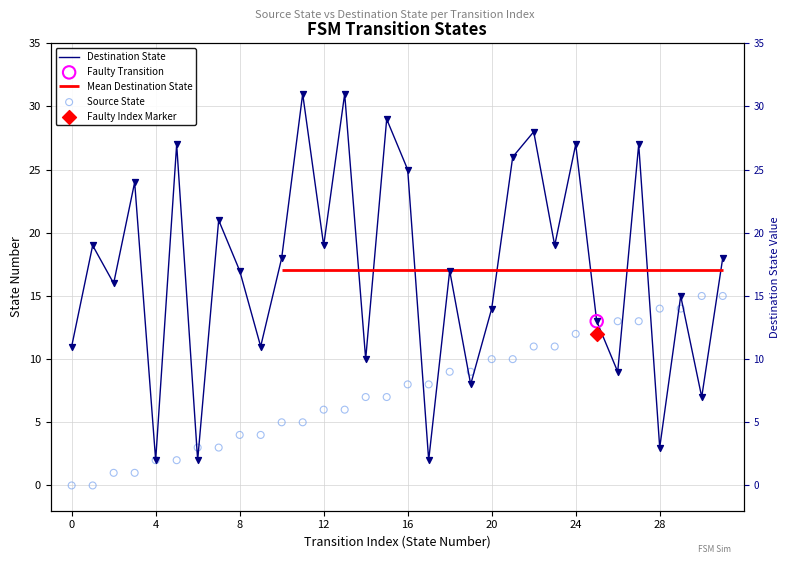

At which category is the sum across all series the highest?

27